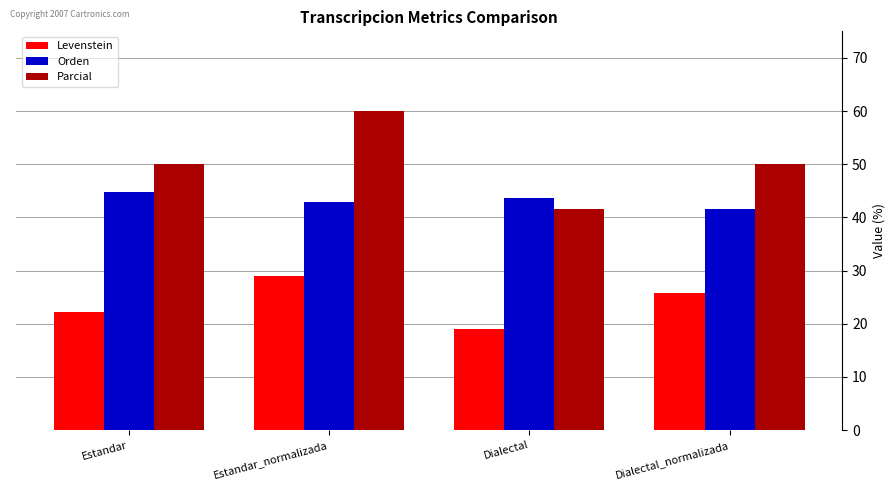

Is the value of Parcial at Estandar_normalizada greater than the value of Levenstein at Dialectal?

Yes